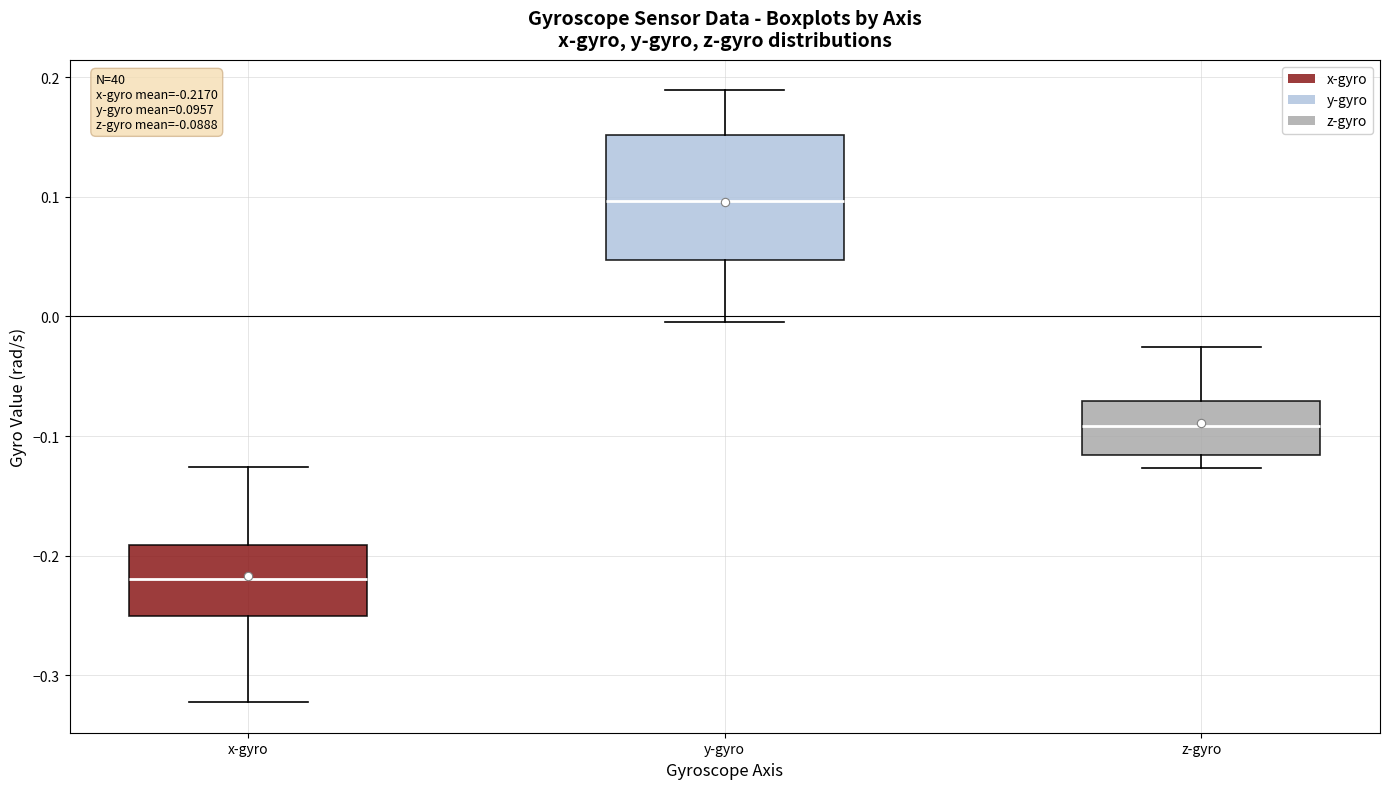

Which box's median line is the highest?

y-gyro